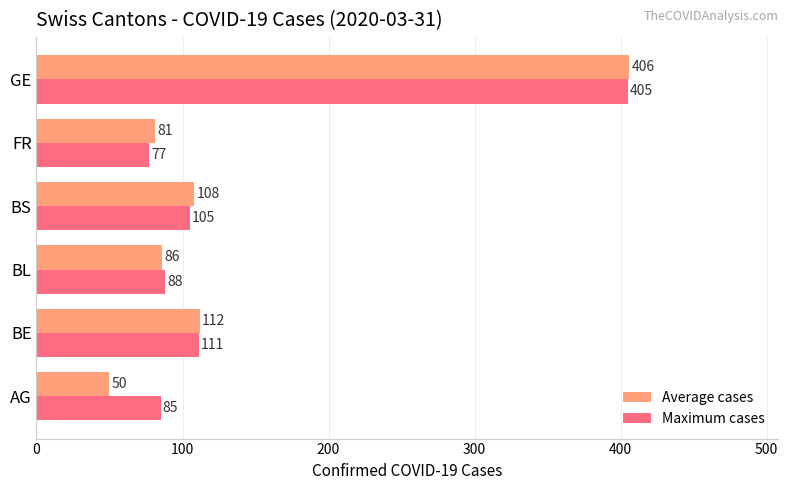

Rank the series at BE from highest to lowest value.

Average cases, Maximum cases